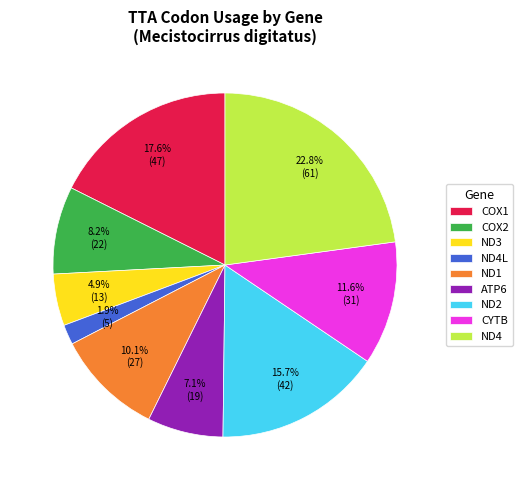

Is the sum of ND3 and COX2 greater than half?

No